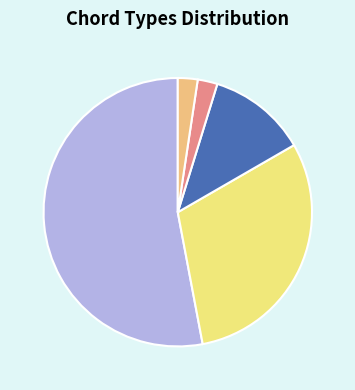

Does any single category account for the majority?

Yes